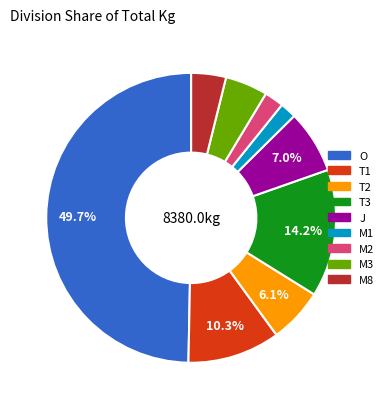

Does T3 represent more than half of the total?

No